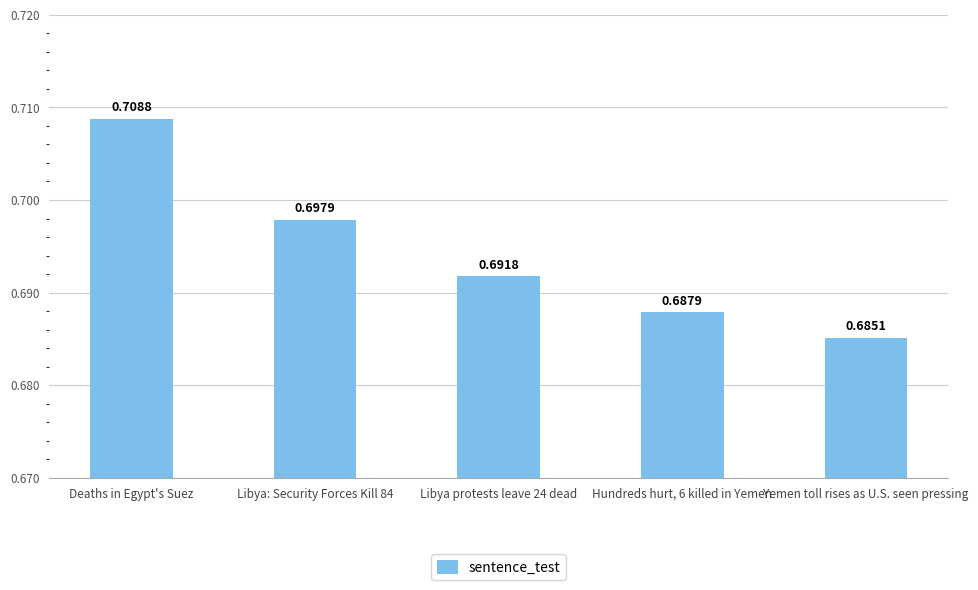

Which label corresponds to the largest value in the chart?

Deaths in Egypt's Suez